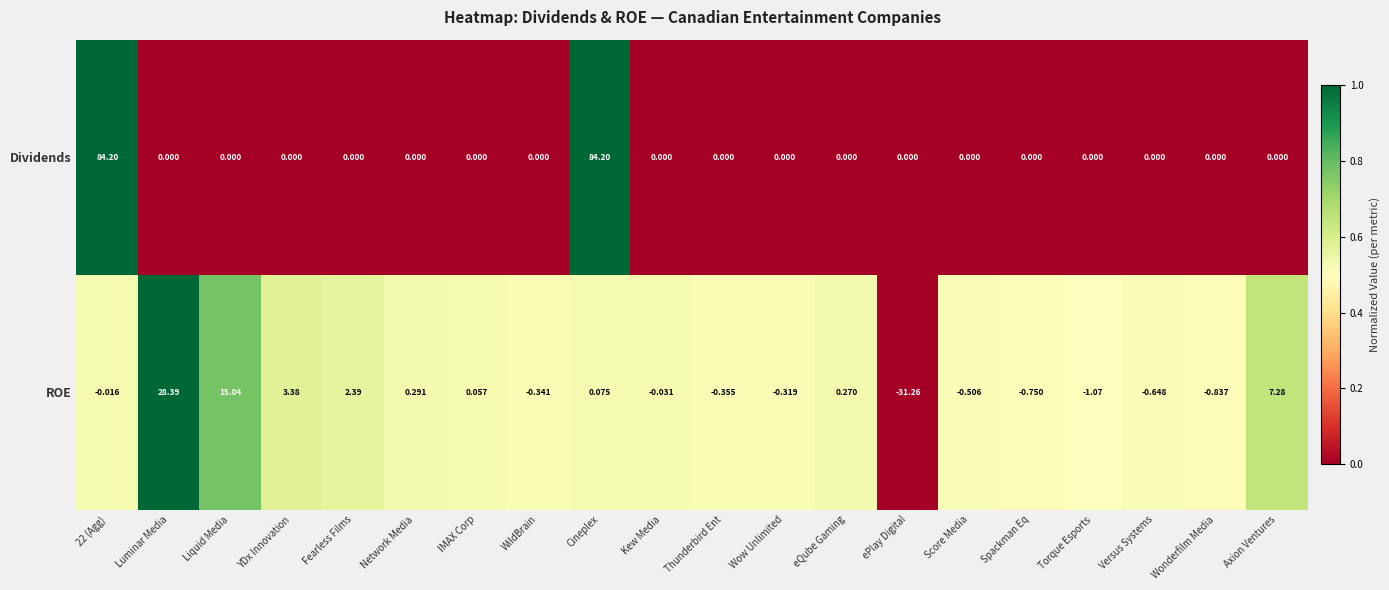

Which series has the largest total across all categories?

Dividends